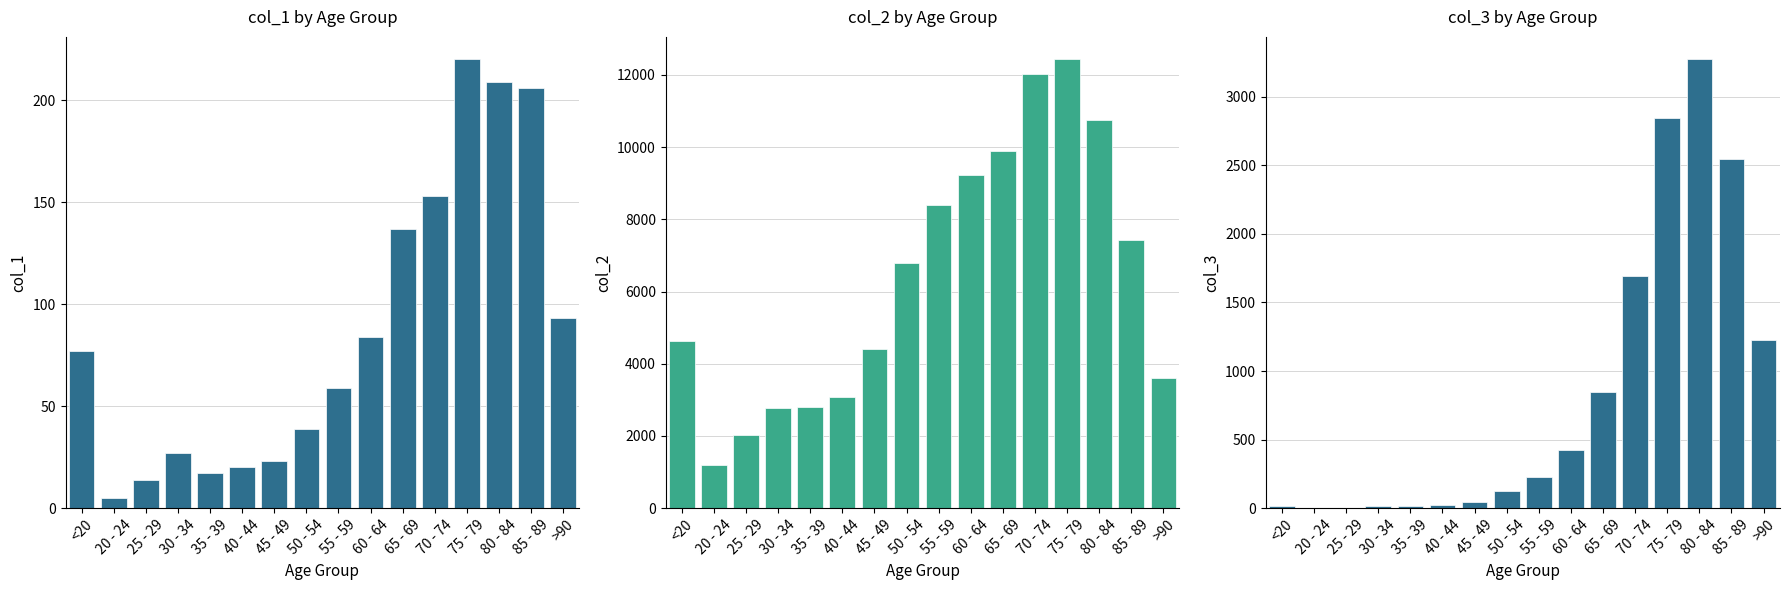

Rank the categories by col_2 value from lowest to highest.

20 - 24, 25 - 29, 30 - 34, 35 - 39, 40 - 44, >90, 45 - 49, <20, 50 - 54, 85 - 89, 55 - 59, 60 - 64, 65 - 69, 80 - 84, 70 - 74, 75 - 79